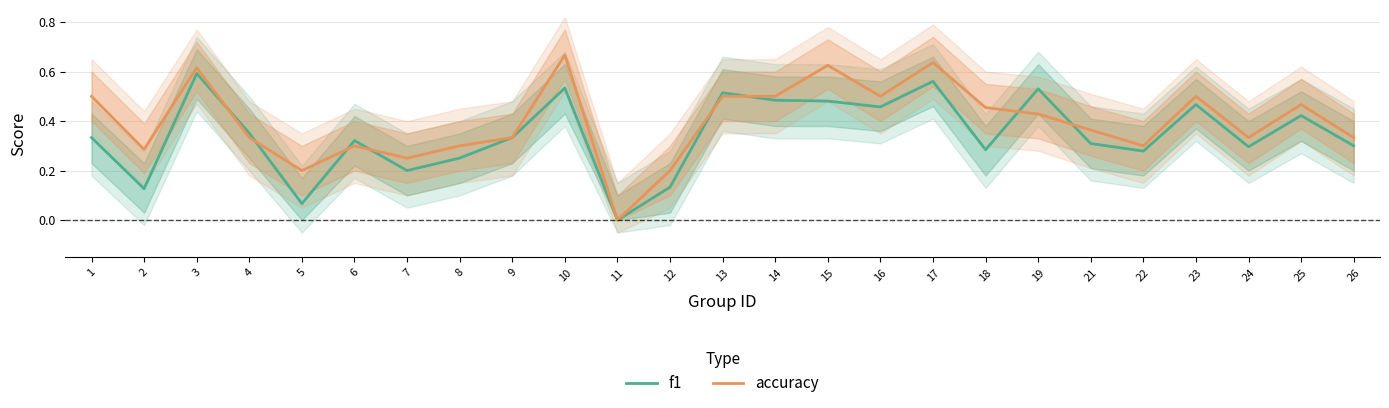

Reading left to right, list all the values displayed in this chart.

f1: 1=0.3	2=0.1	3=0.6	4=0.4	5=0.1	6=0.3	7=0.2	8=0.3	9=0.3	10=0.5	11=0.0	12=0.1	13=0.5	14=0.5	15=0.5	16=0.5	17=0.6	18=0.3	19=0.5	21=0.3	22=0.3	23=0.5	24=0.3	25=0.4	26=0.3
accuracy: 1=0.5	2=0.3	3=0.6	4=0.3	5=0.2	6=0.3	7=0.2	8=0.3	9=0.3	10=0.7	11=0.0	12=0.2	13=0.5	14=0.5	15=0.6	16=0.5	17=0.6	18=0.5	19=0.4	21=0.4	22=0.3	23=0.5	24=0.3	25=0.5	26=0.3